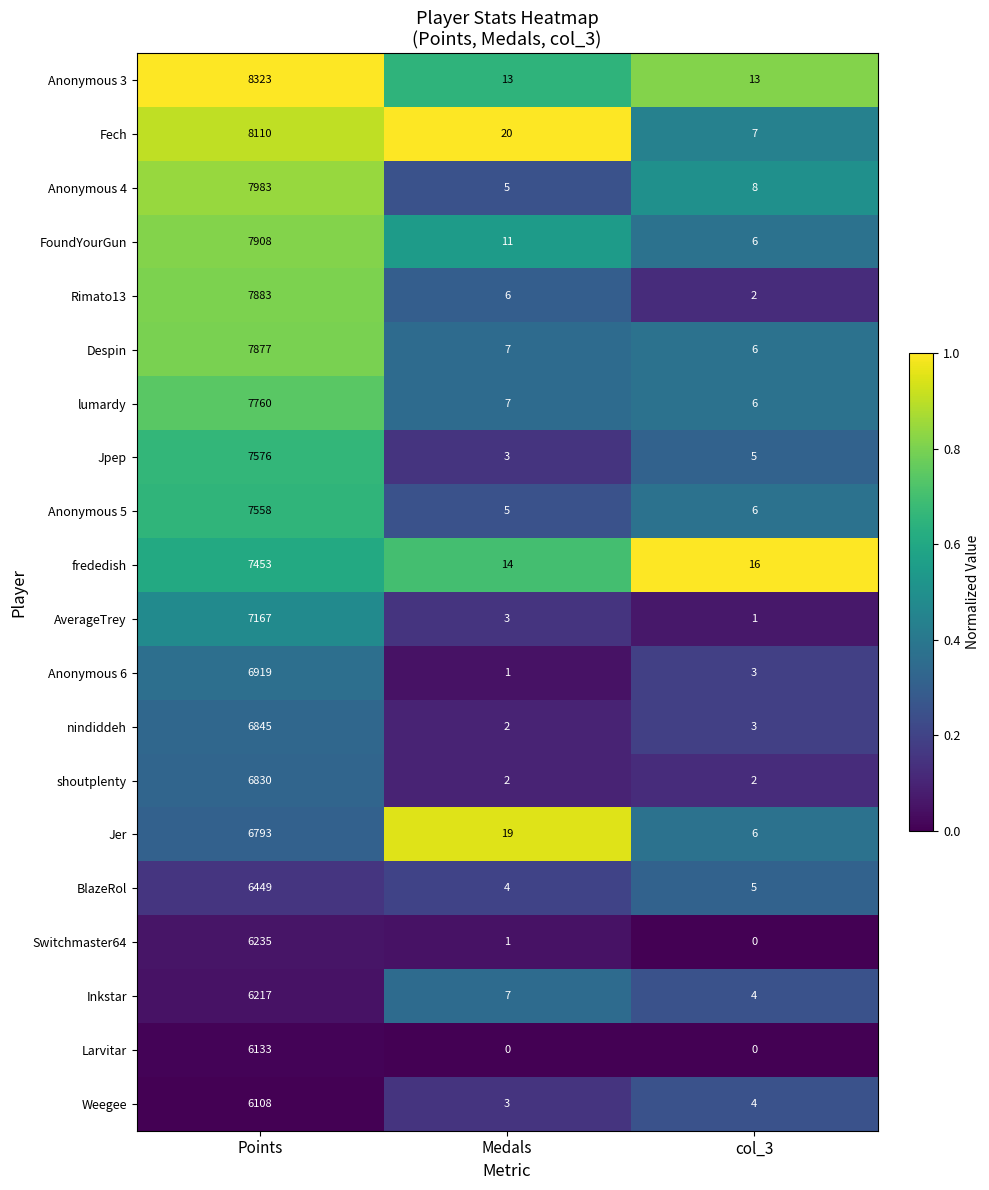

At how many categories does at least one series exceed 0?

3